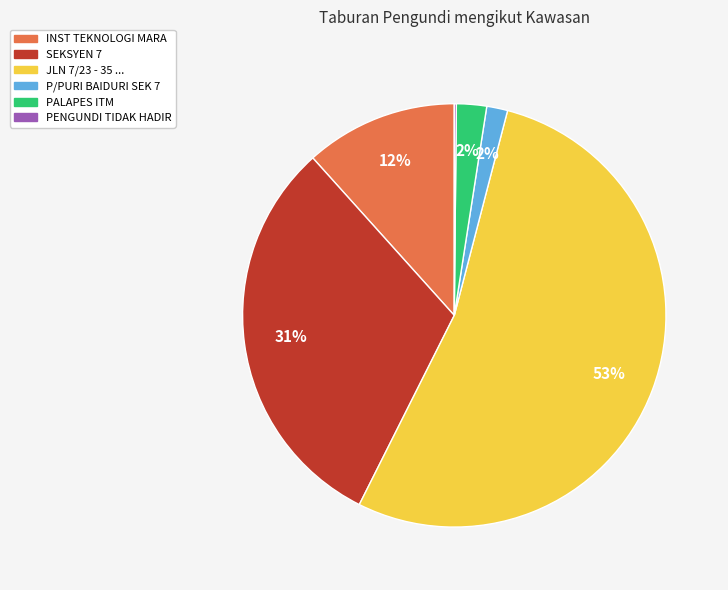

What percentage is the SEKSYEN 7 slice, to the nearest percent?

31%